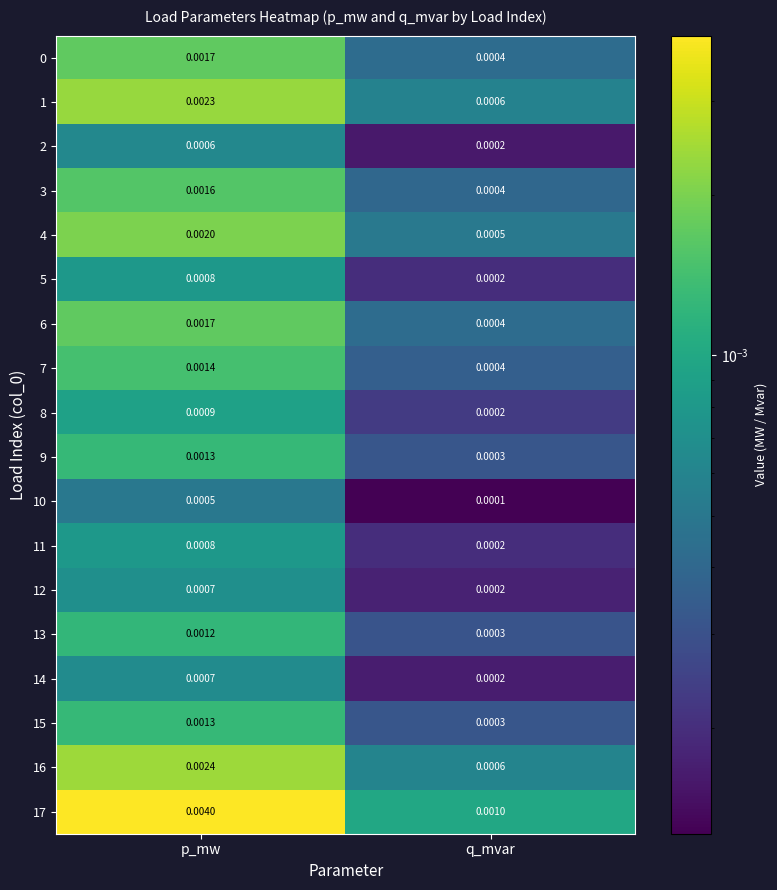

At which category is the sum across all series the highest?

p_mw